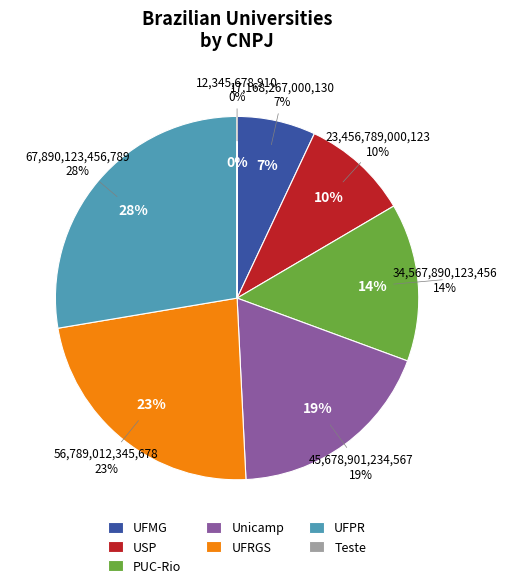

How many segments does this pie chart have?

7